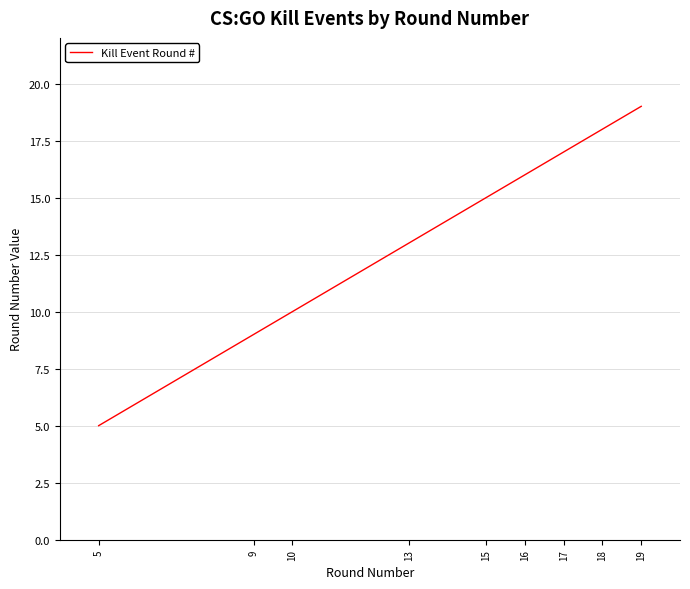

Which label corresponds to the smallest value in the chart?

5